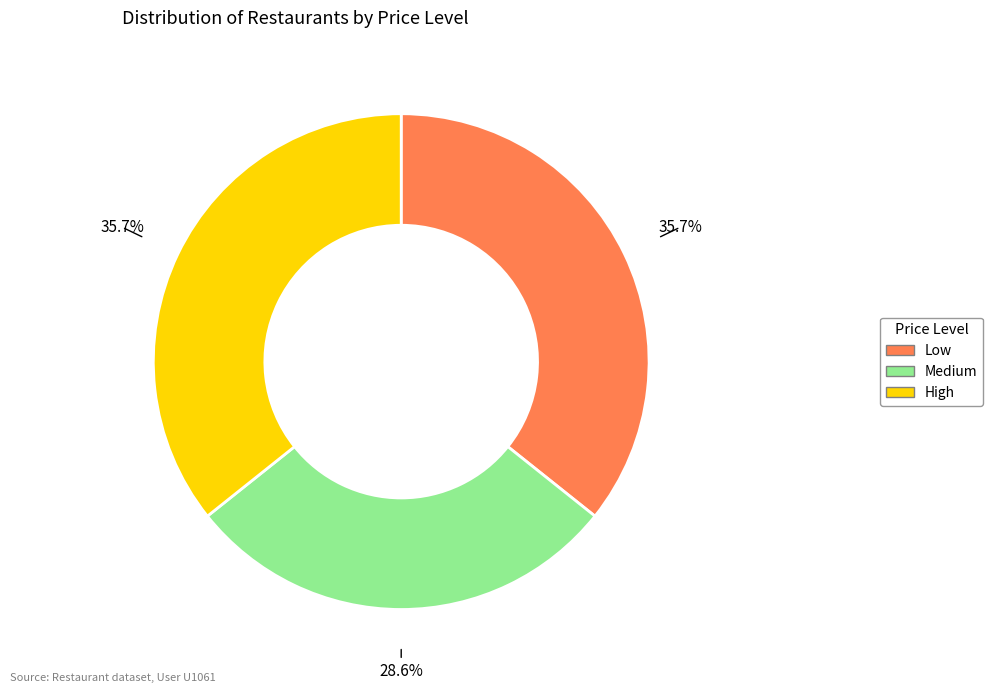

Is there a majority slice in this chart?

No